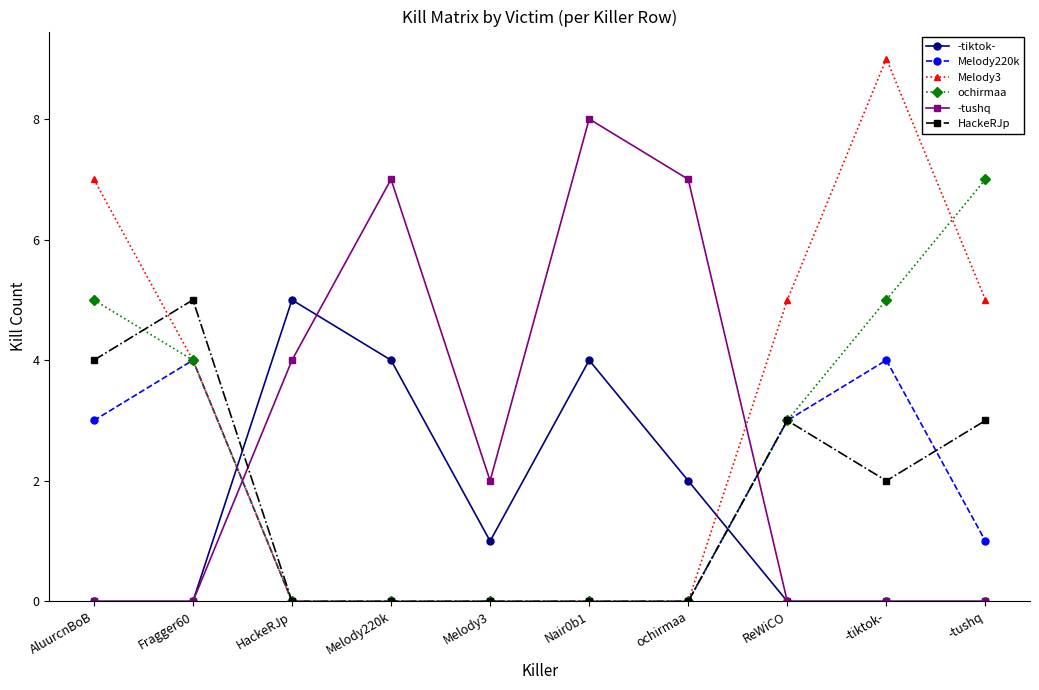

At how many categories does at least one series exceed 0?

10